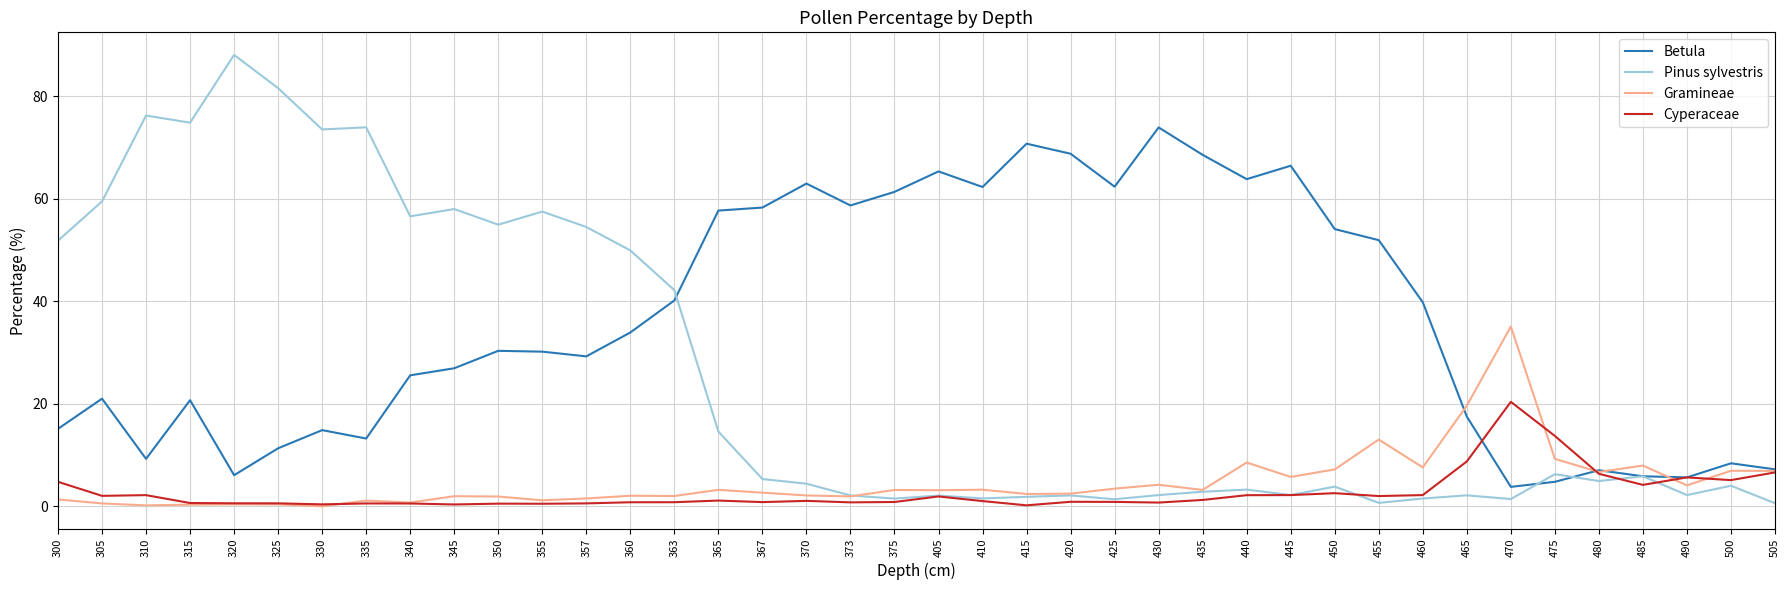

Between 375 and 465, which series saw the biggest shift?

Betula